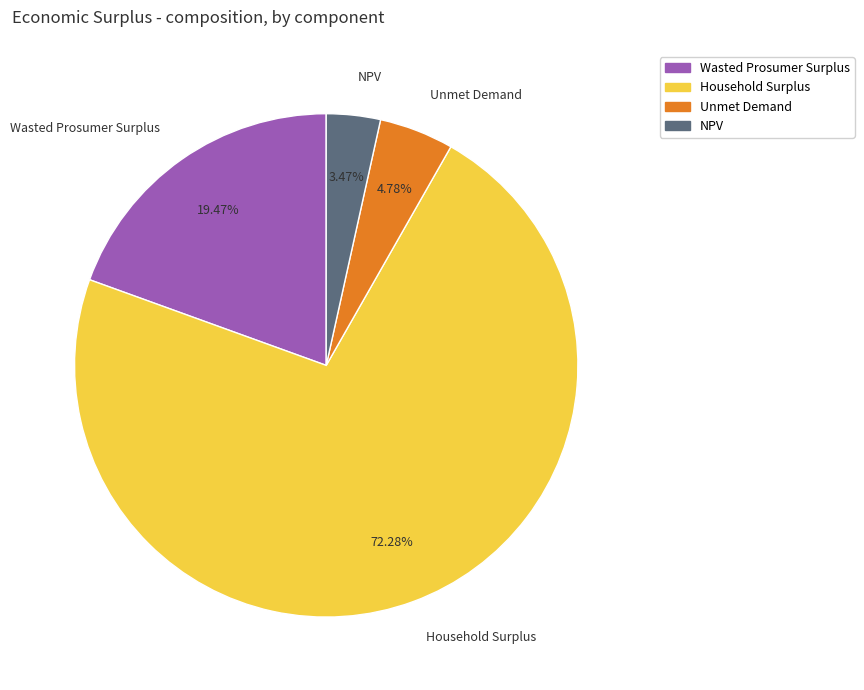

To the nearest percent, what portion does NPV represent?

3%